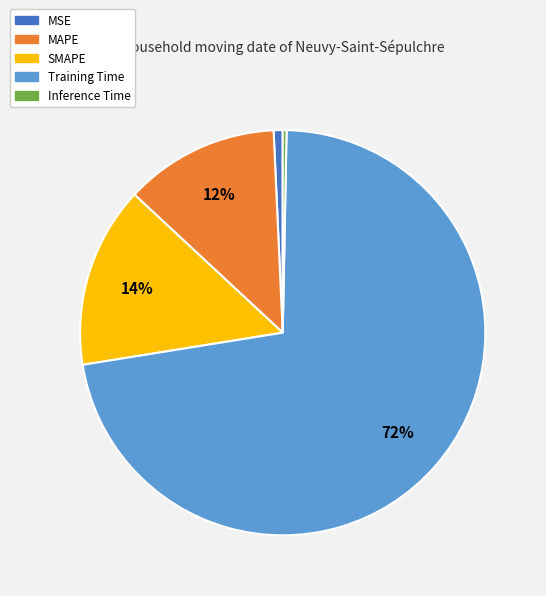

Which slice is the largest?

Training Time